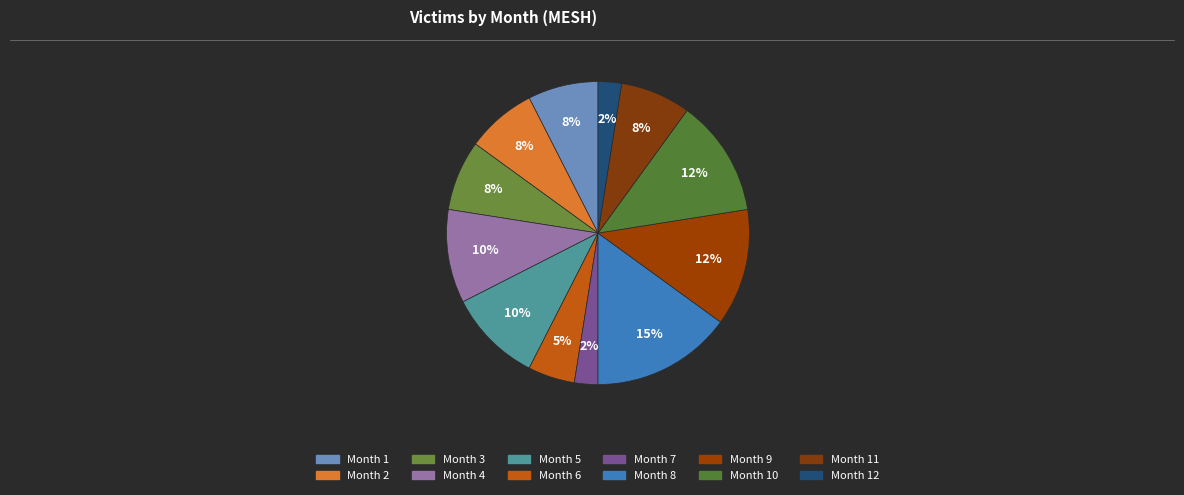

Is there any slice that represents more than half of the pie?

No